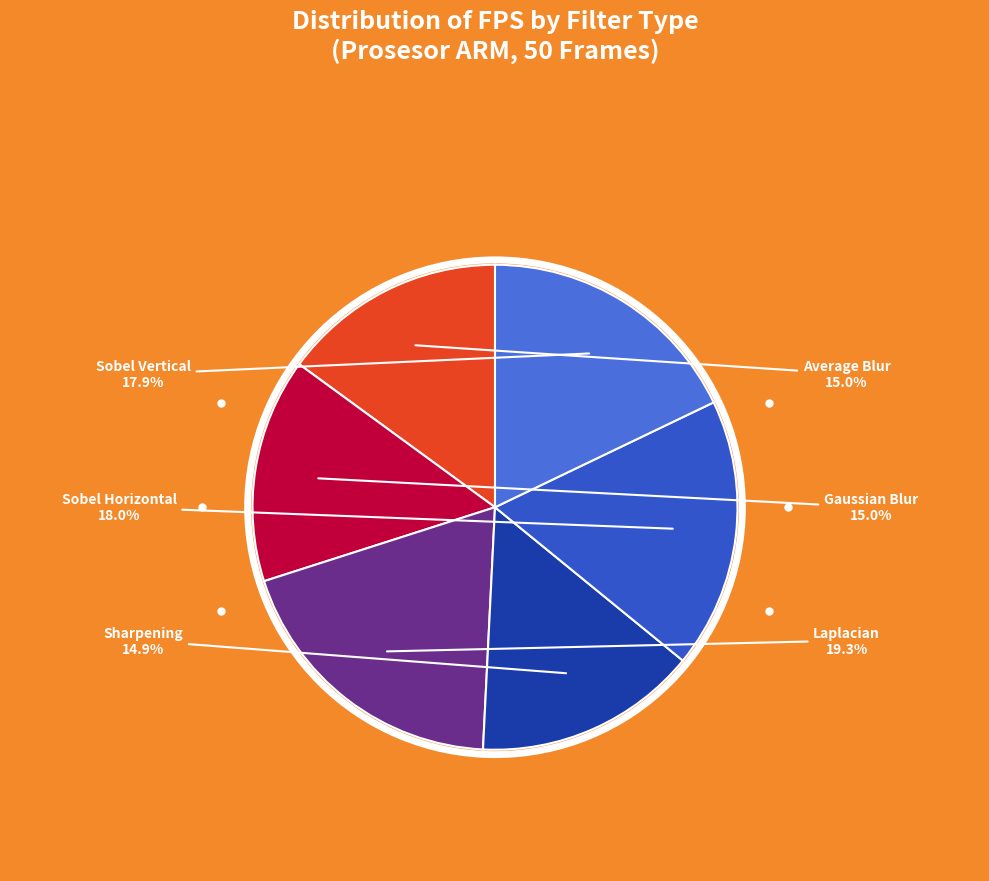

Combined, do Average Blur and Gaussian Blur account for over 50%?

No